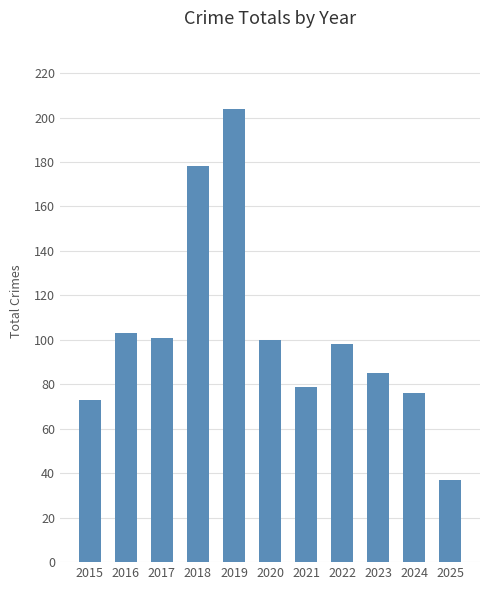

Between 2019 and 2016, which is larger?

2019